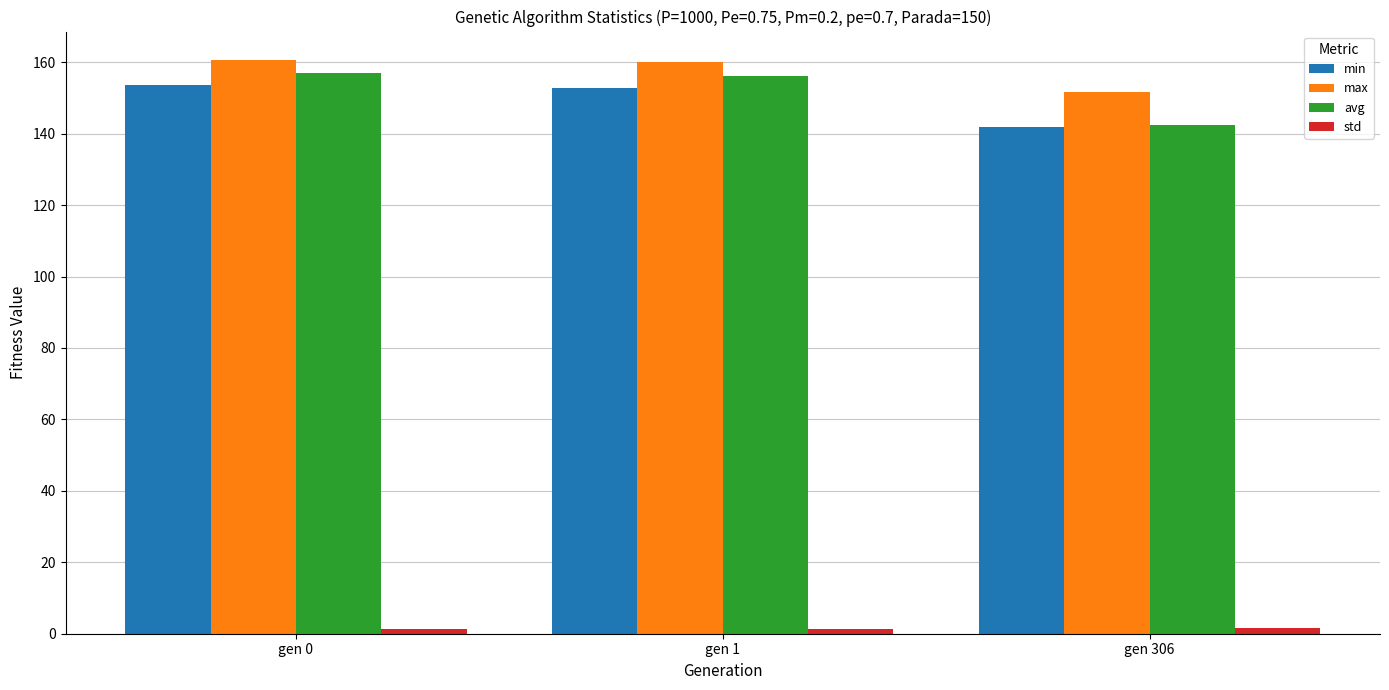

What is the greatest value displayed?

160.5